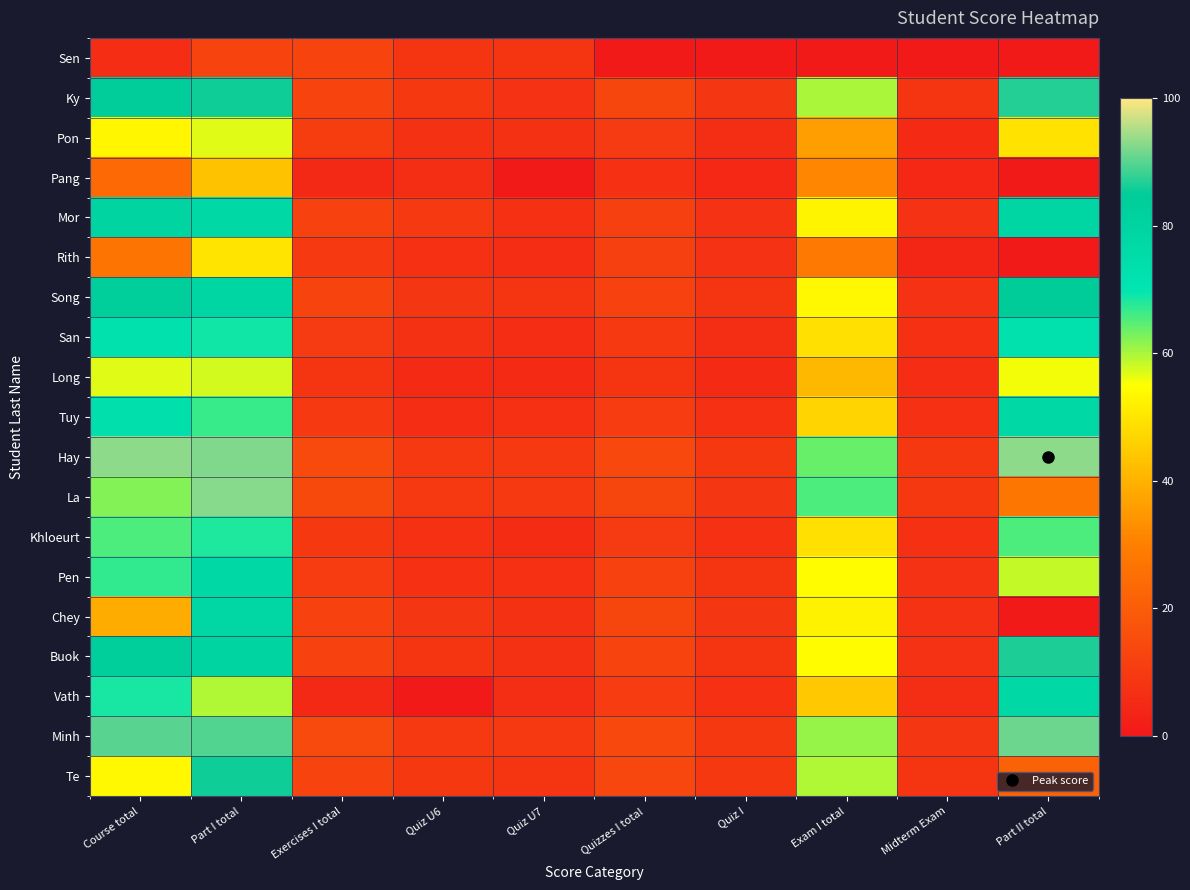

At how many categories does at least one series exceed 61?

4